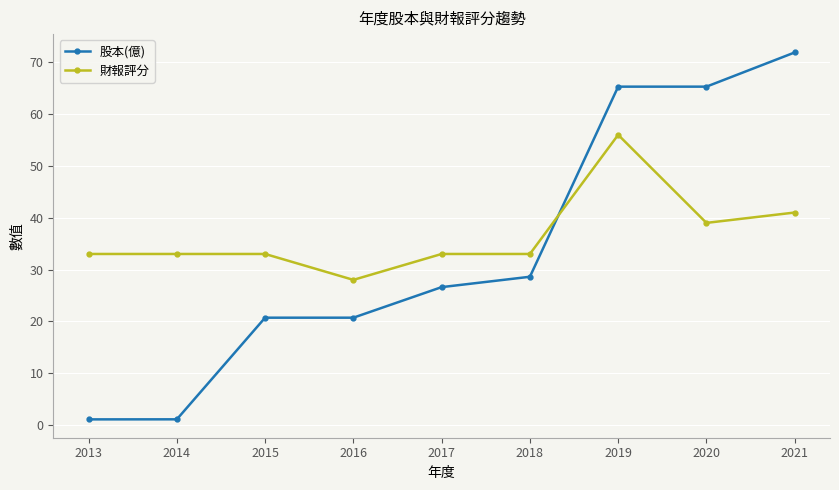

What is the average value of the 股本(億) series?

33.5